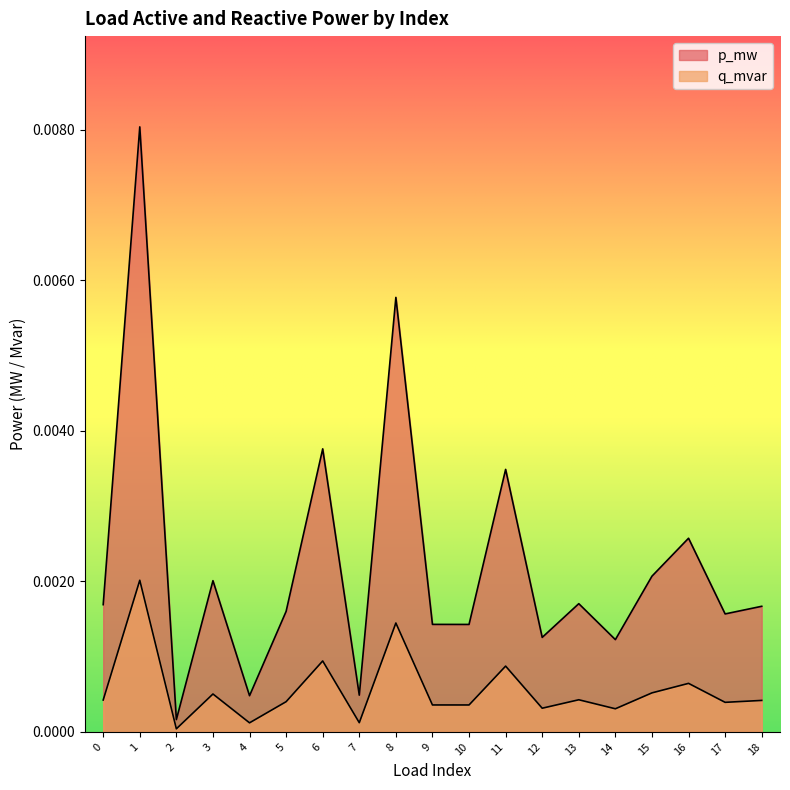

How many lines are shown in the chart?

2